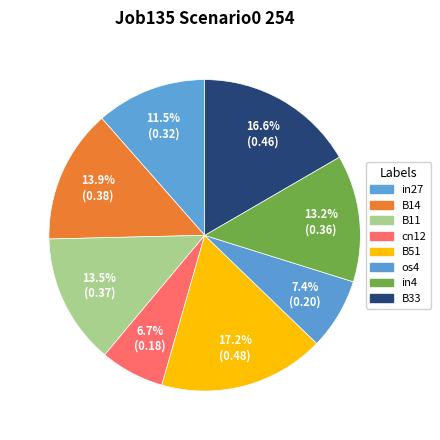

How many segments does this pie chart have?

8